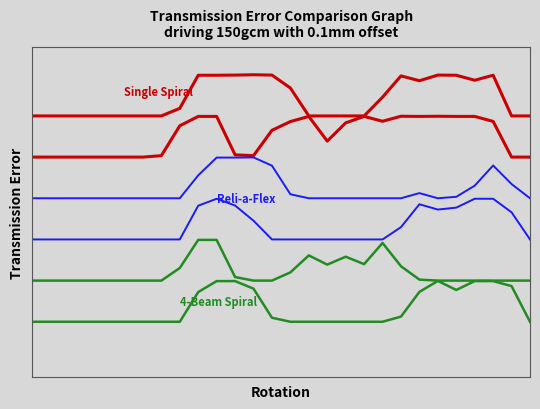

What is the lowest value of the Single Spiral series?

180.0